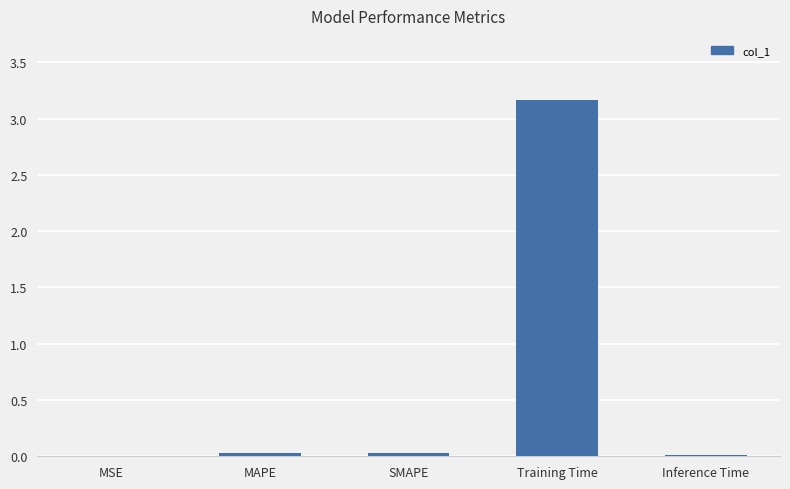

What is the sum of all values?

3.2